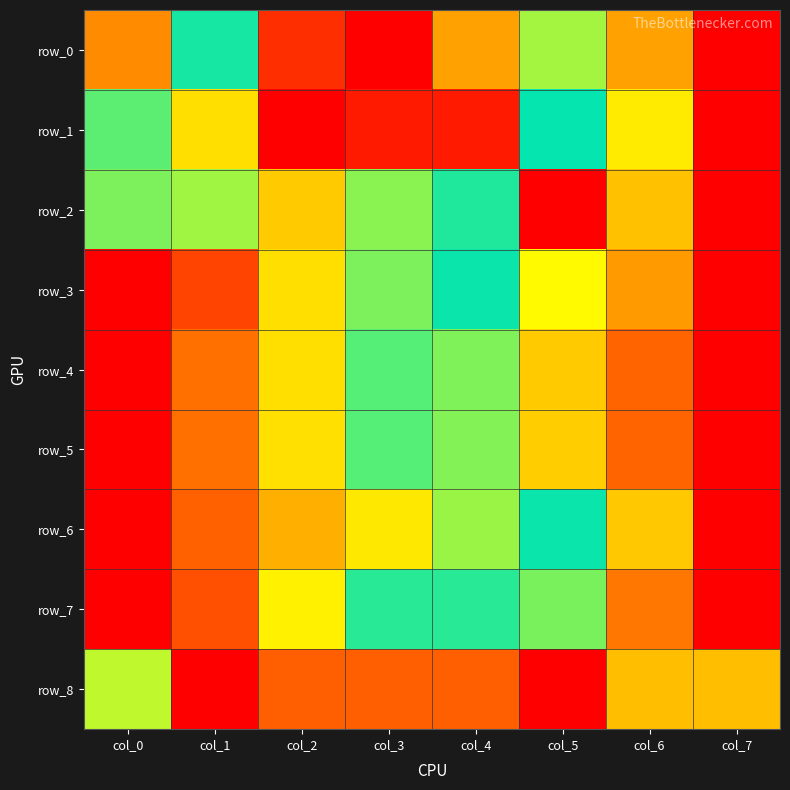

What is the sum of all row_4 values?

3.9